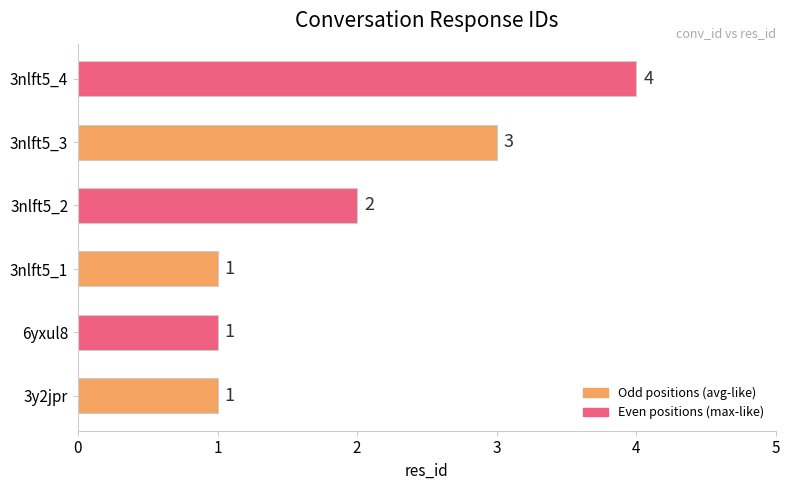

Are the bars grouped side by side (vs. stacked)?

No